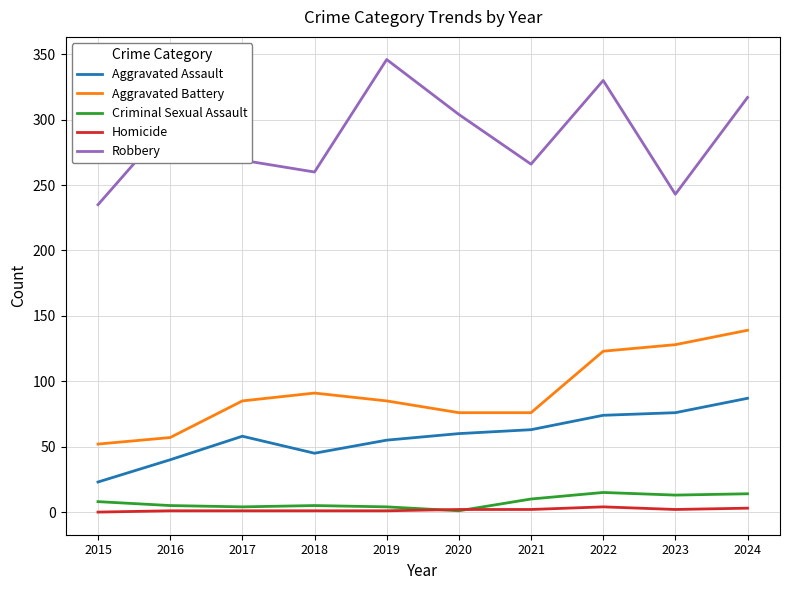

True or false: Aggravated Battery has more than 1 interior local peaks.

False